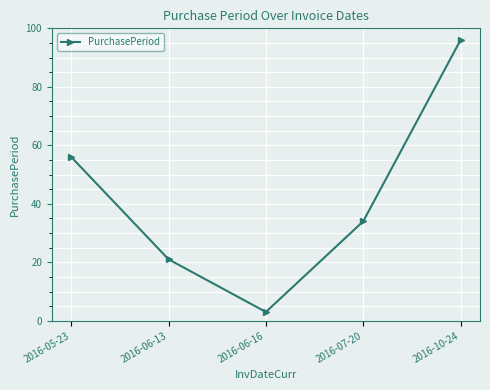

Reading left to right, transcribe all the data shown in this chart.

56	21	3	34	96